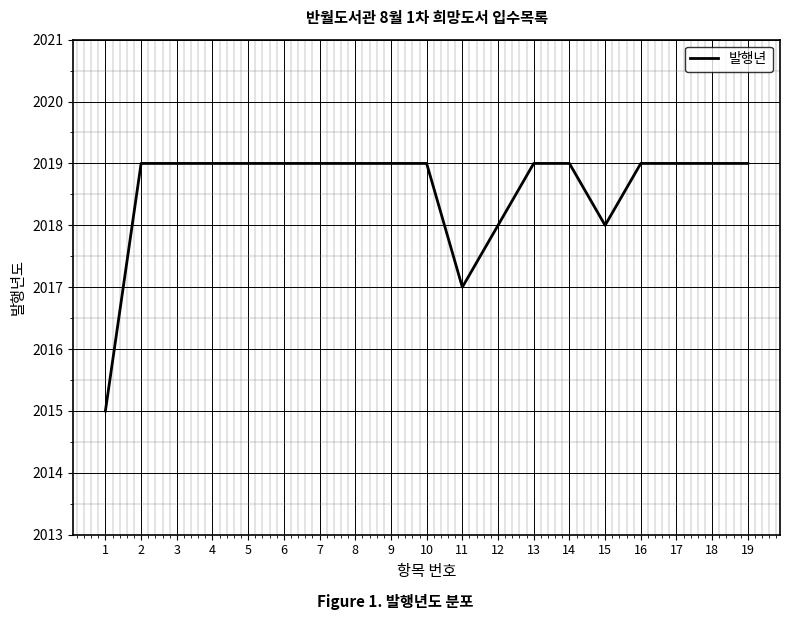

What is the greatest value displayed?

2019